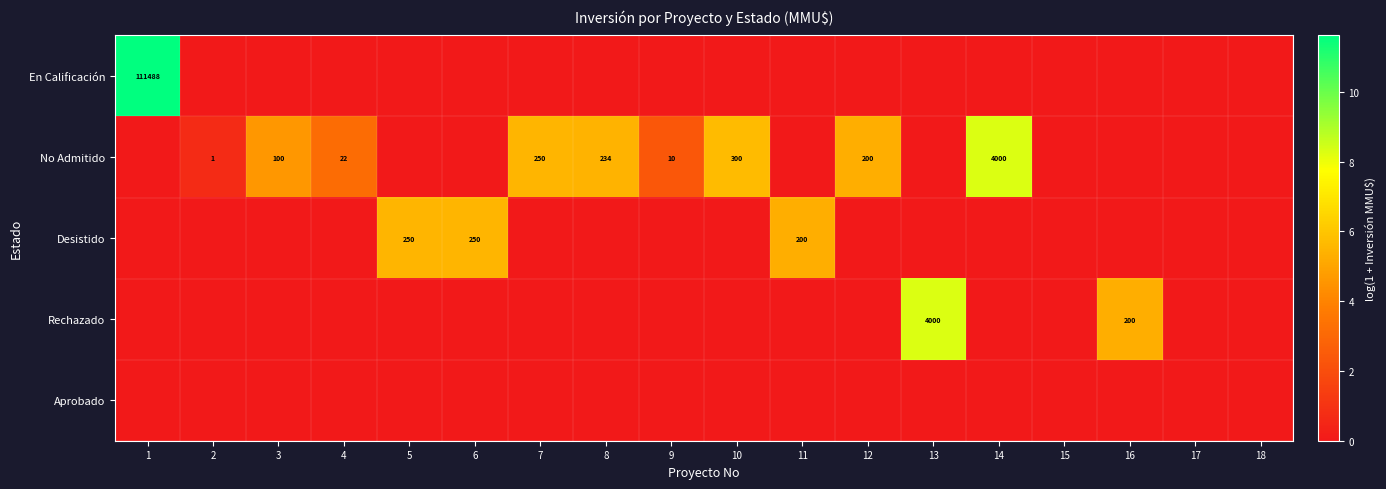

The value of Desistido at 11 is 200. True or false?

True